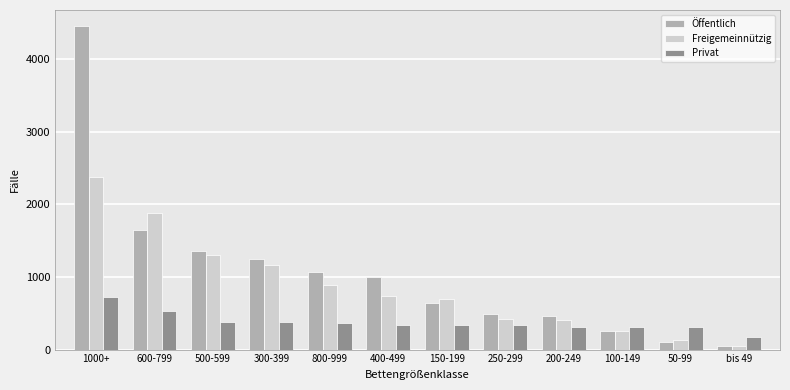

What is the label of the 4th bar from the right?

200-249